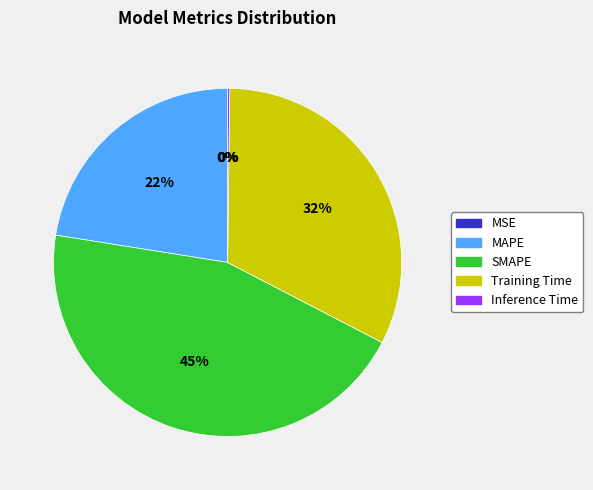

What percentage is the MAPE slice, to the nearest percent?

22%